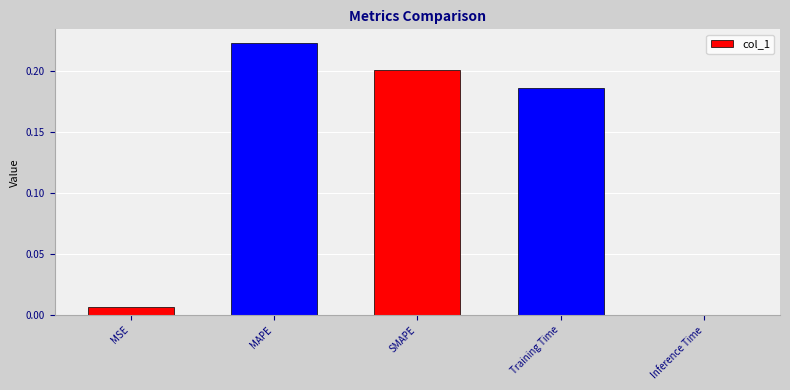

At which category does the chart reach its peak across all series?

MAPE